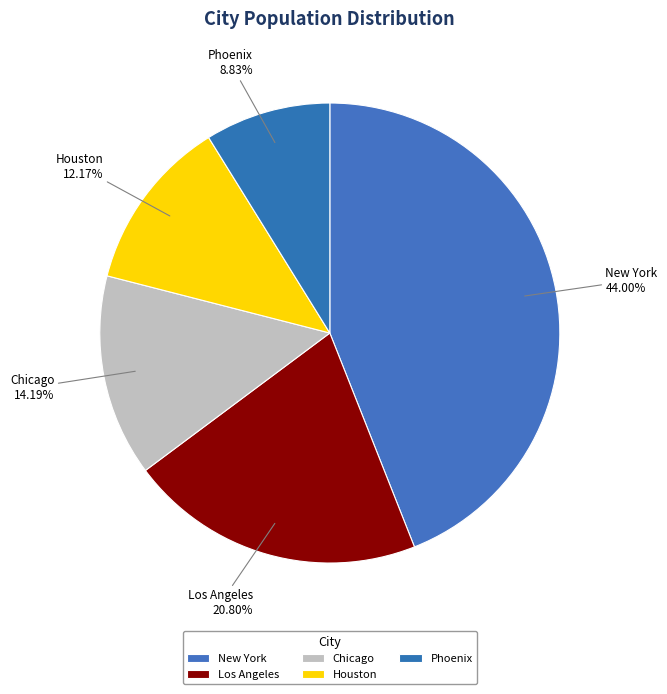

What is the ratio of the value at New York to the value at Los Angeles?

2.1